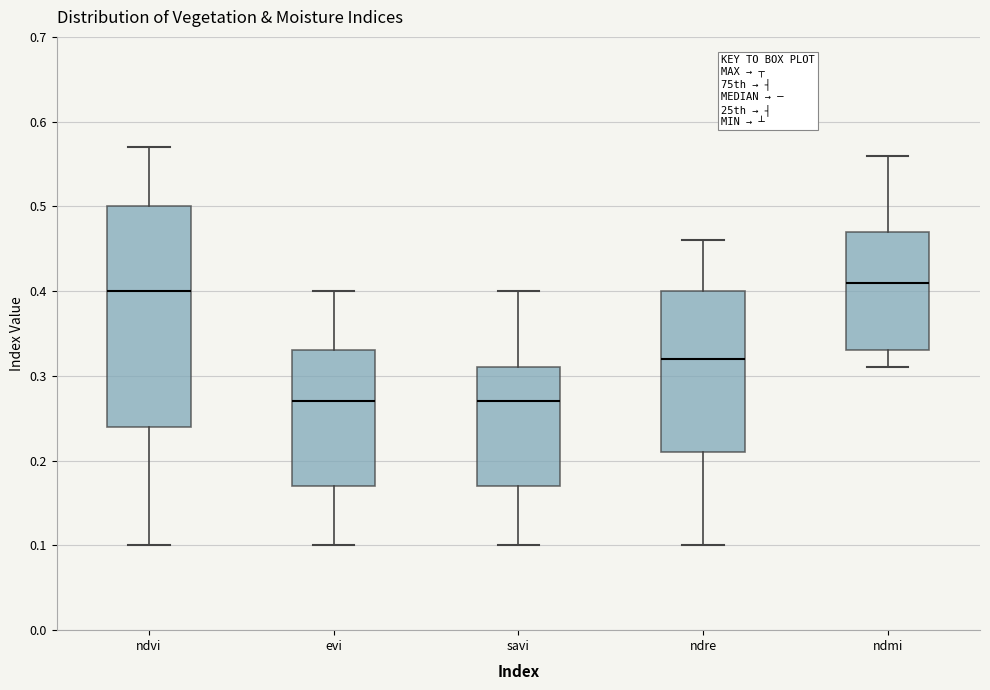

Reading left to right, read every box against the y-axis: the position of its median line, the range the box covers, and the ends of its whiskers. The values are not printed on the chart, so give them approximately, as read against the axis.

ndvi: median 0.40, box 0.24 to 0.50, whiskers 0.10 to 0.57
evi: median 0.27, box 0.17 to 0.33, whiskers 0.10 to 0.40
savi: median 0.27, box 0.17 to 0.31, whiskers 0.10 to 0.40
ndre: median 0.32, box 0.21 to 0.40, whiskers 0.10 to 0.46
ndmi: median 0.41, box 0.33 to 0.47, whiskers 0.31 to 0.56